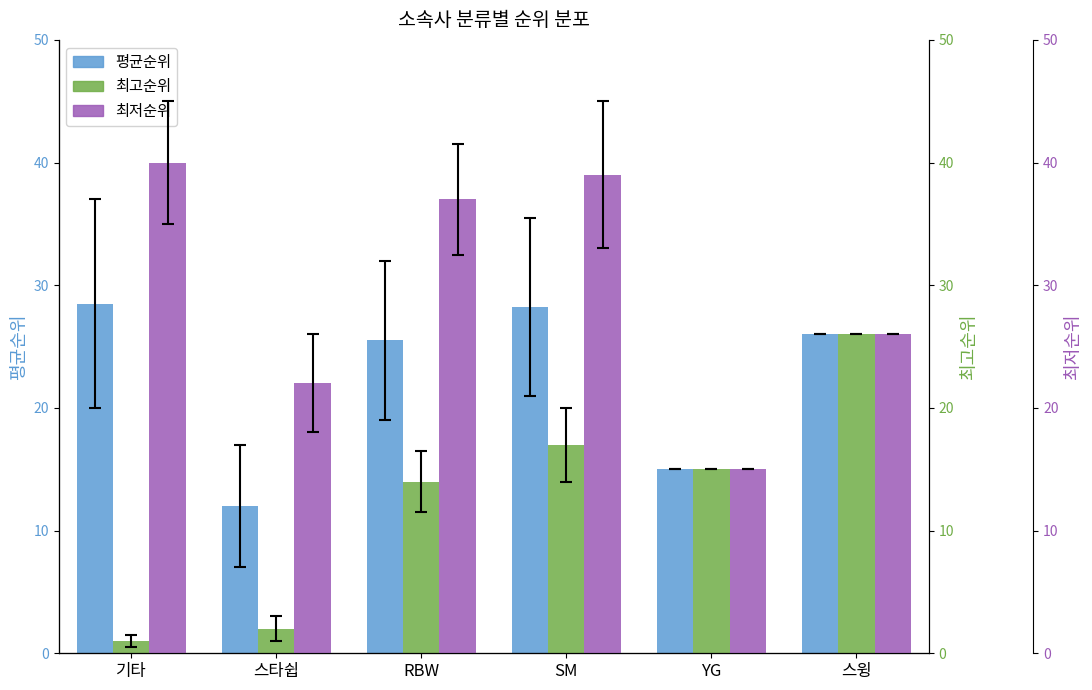

The 최고순위 series shows 3.3 at 스타쉽. True or false?

False